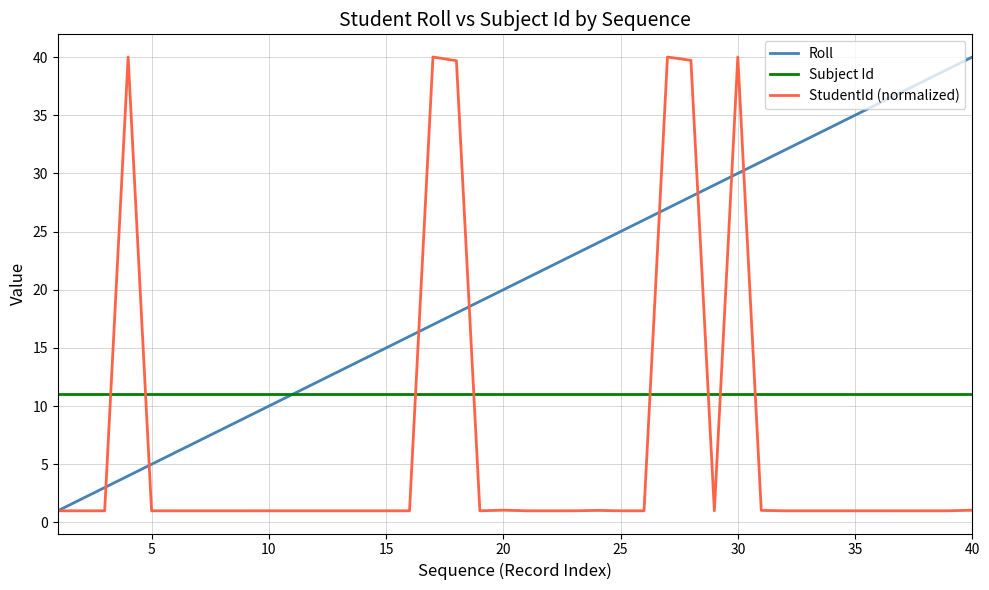

What is the minimum value for StudentId (normalized)?

1.0